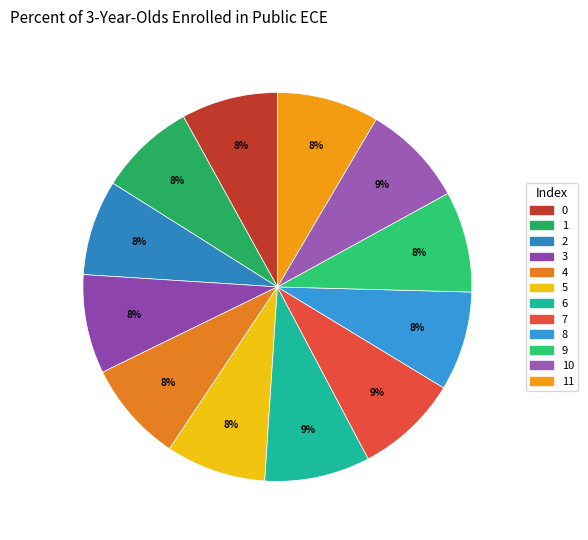

How many segments does this pie chart have?

12